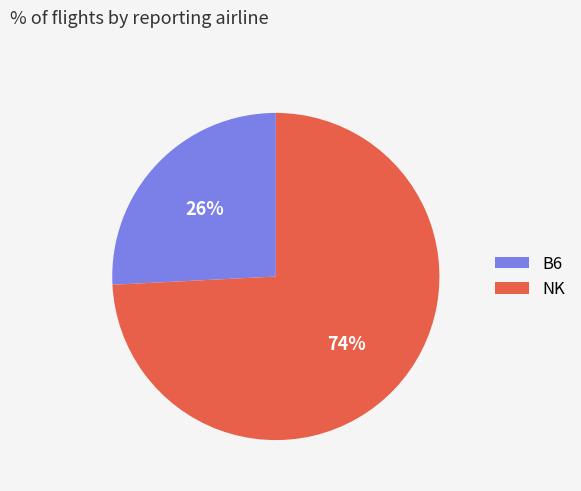

Which category has the smallest portion of the pie?

B6